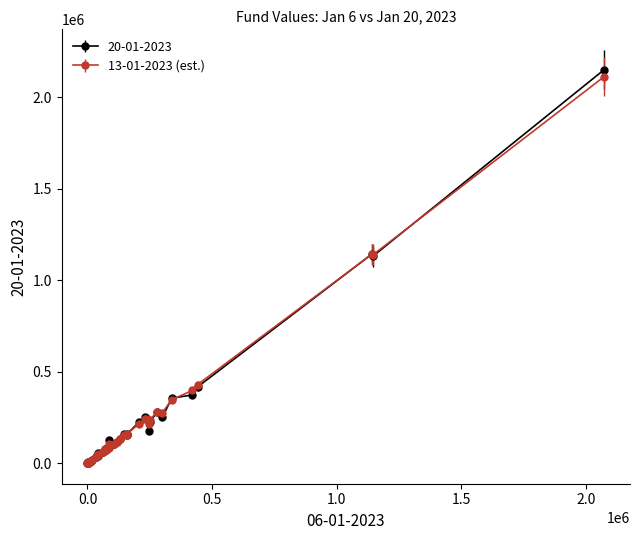

At how many categories does at least one series exceed 761322?

3